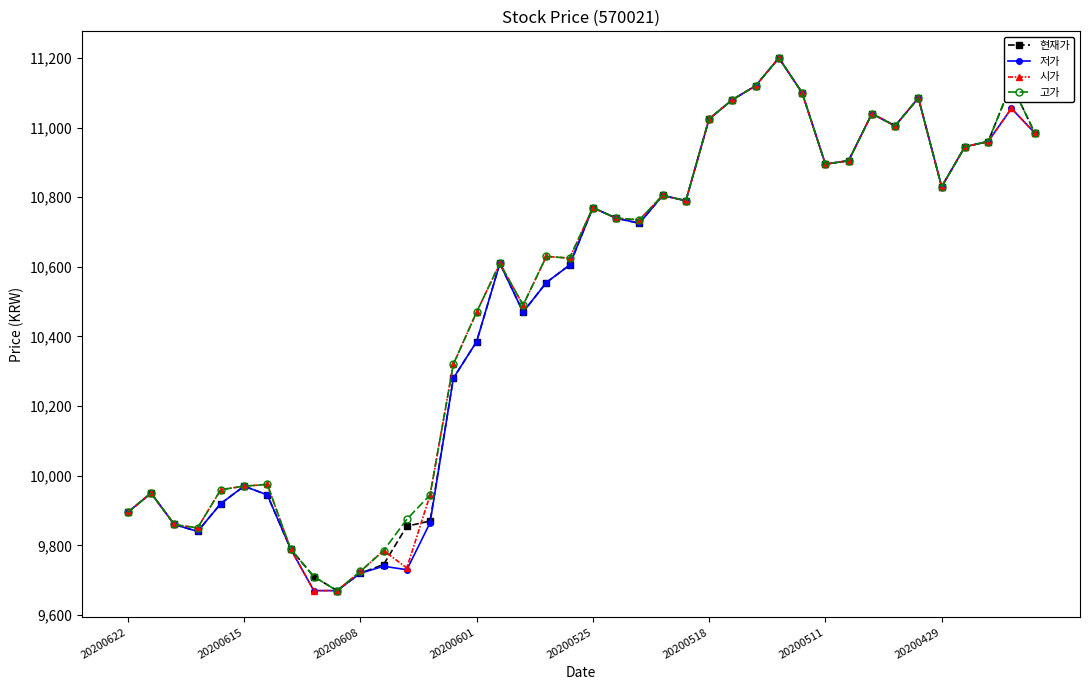

What is the value of the 저가 point at the 30th from the left?

11100